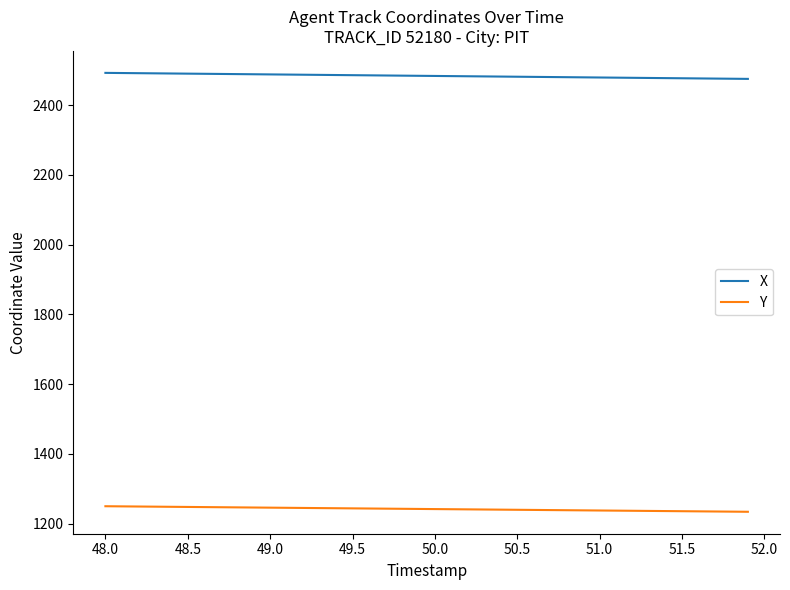

Rank the series by their maximum value, from highest to lowest.

X, Y